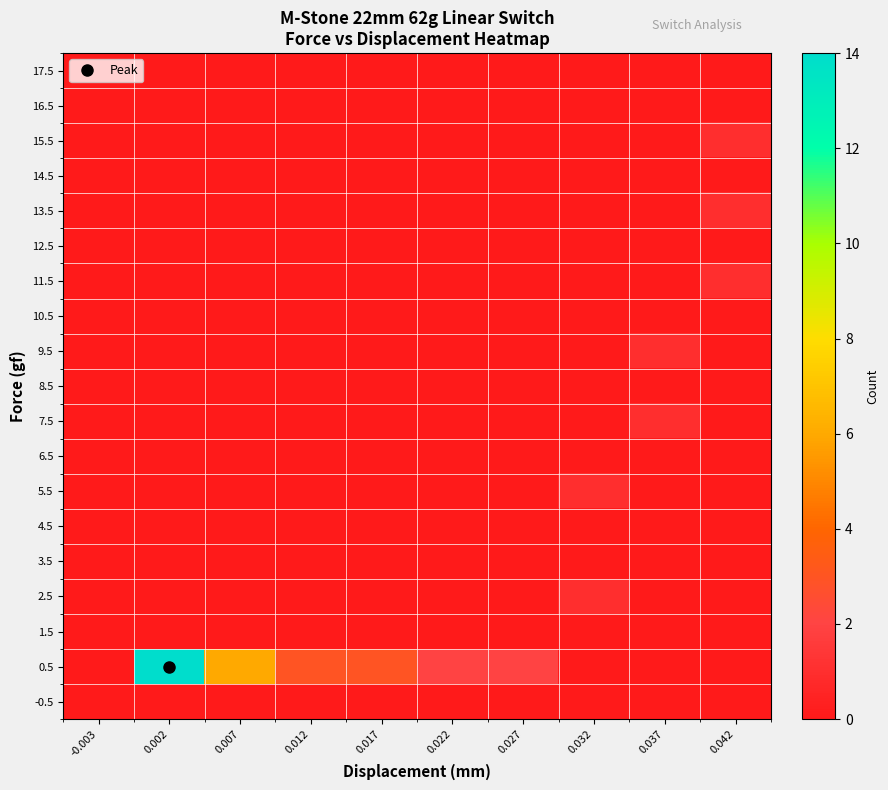

Which series has the largest total across all categories?

0.5